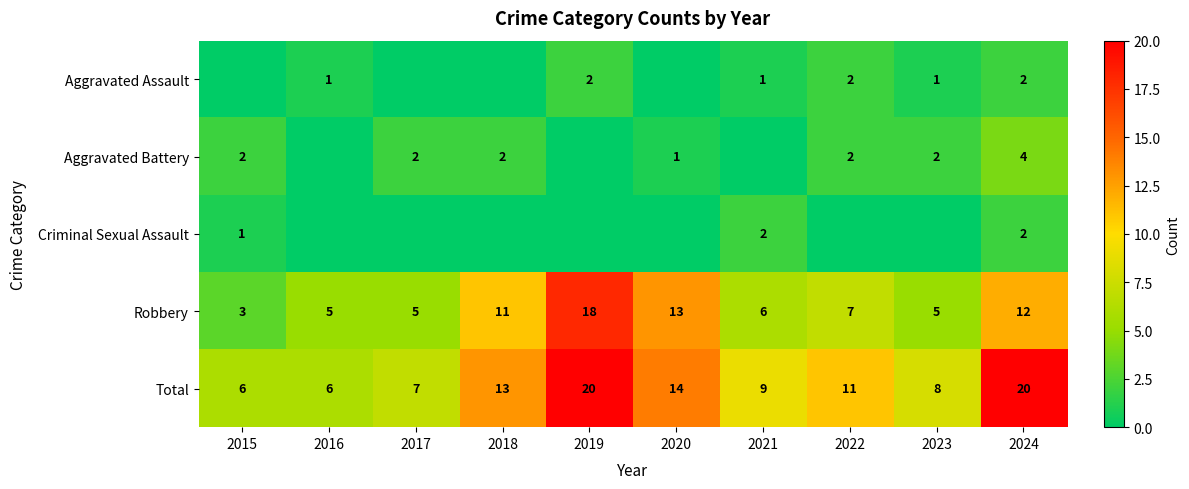

What is the highest value of the Total series?

20